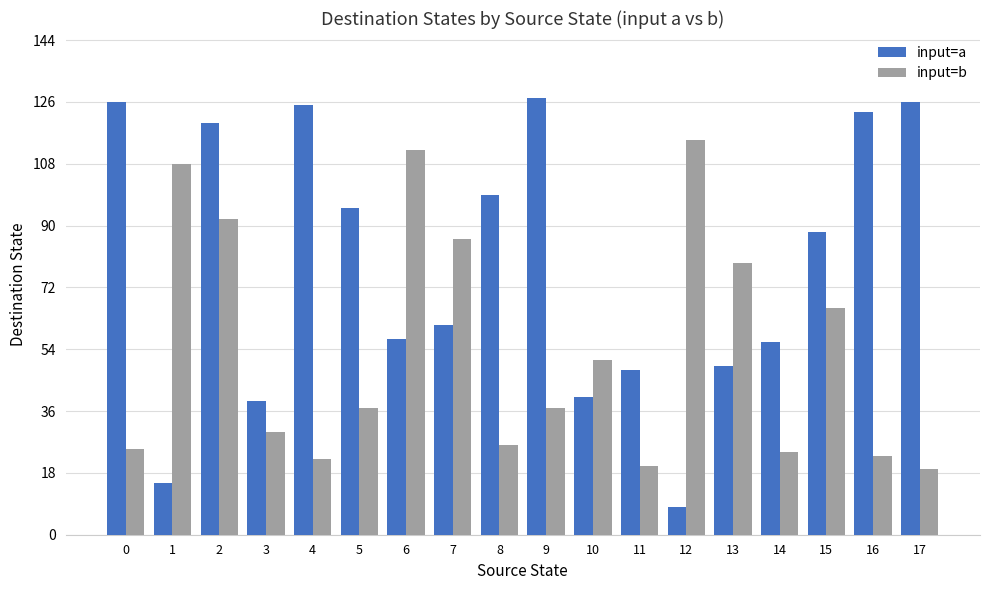

Rank the series at 16 from lowest to highest value.

input=b, input=a